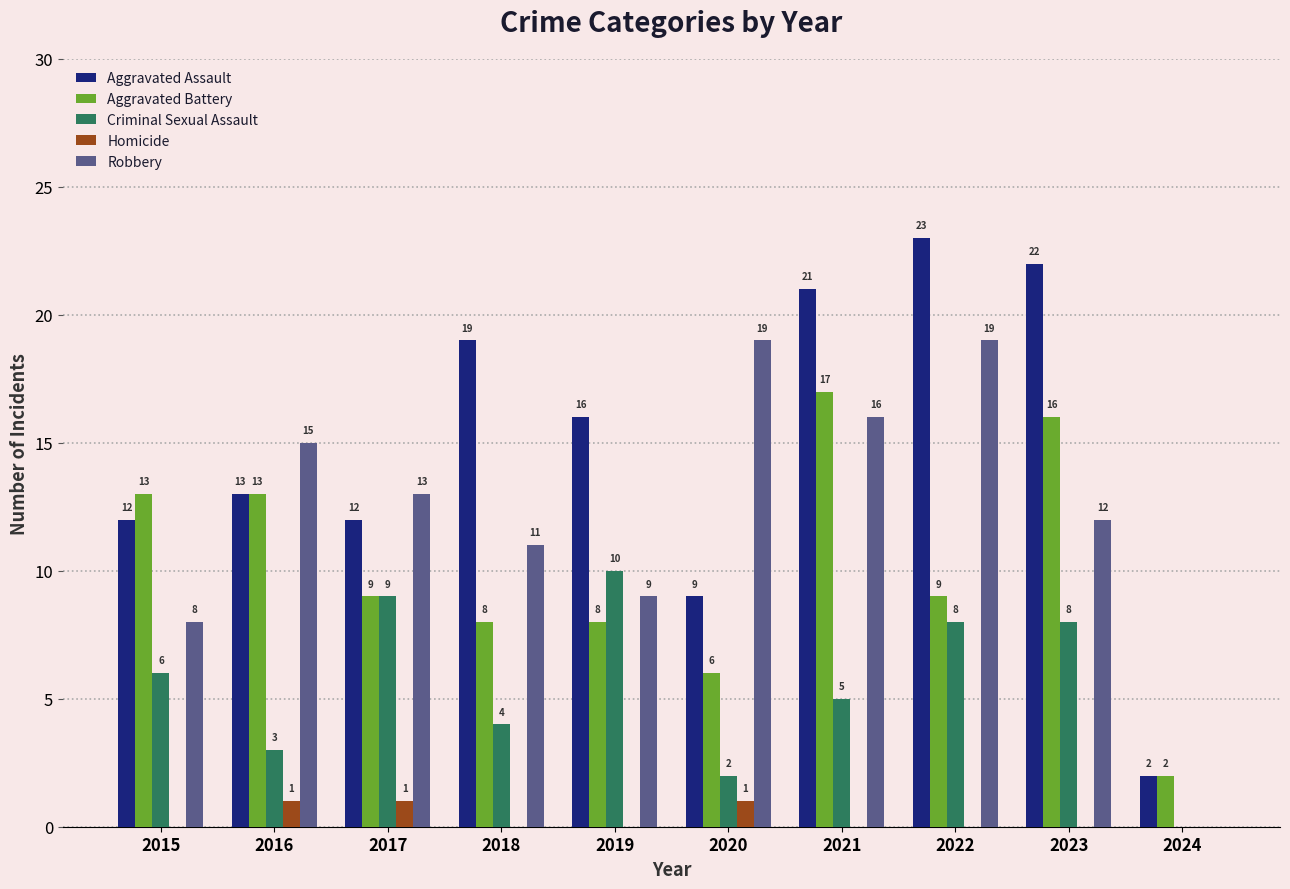

True or false: Criminal Sexual Assault has a value of 8 at 2015.

False